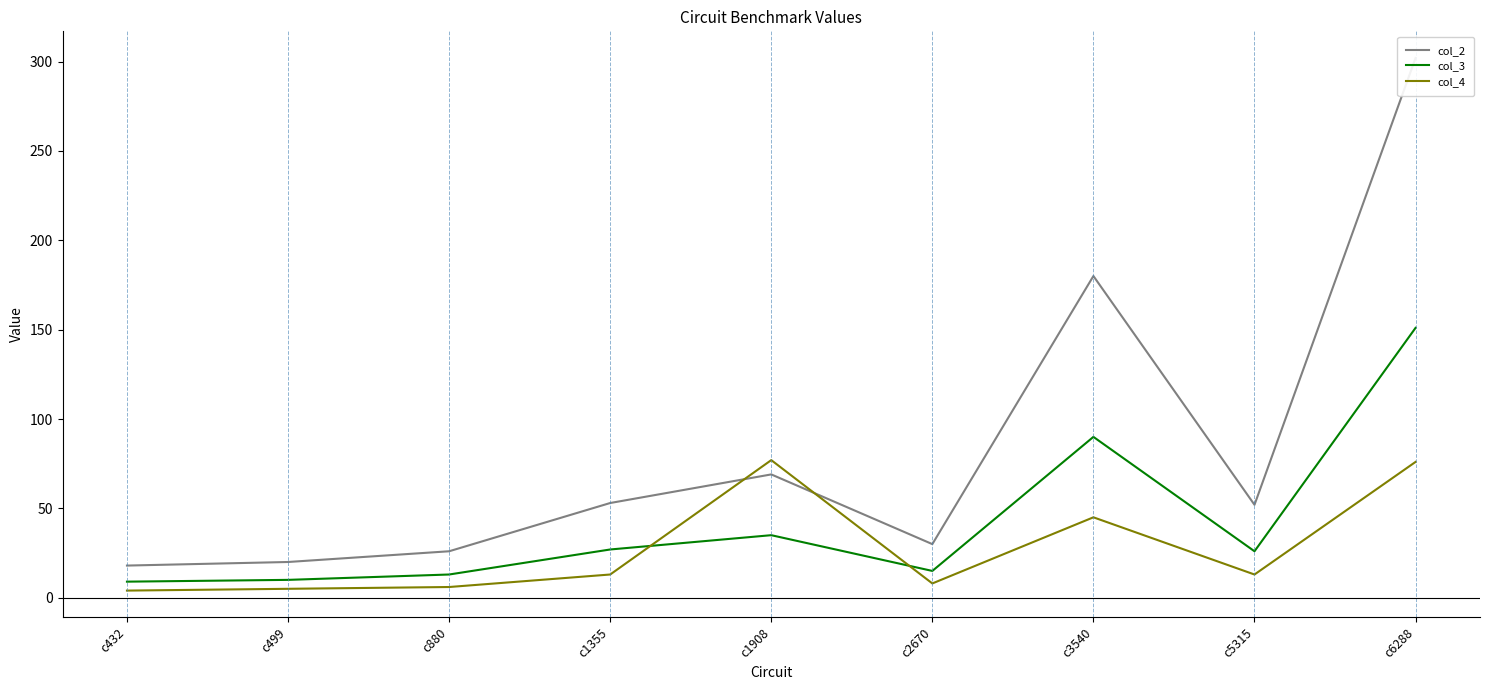

What is the sum of the col_3 values at c2670 and c880?

28